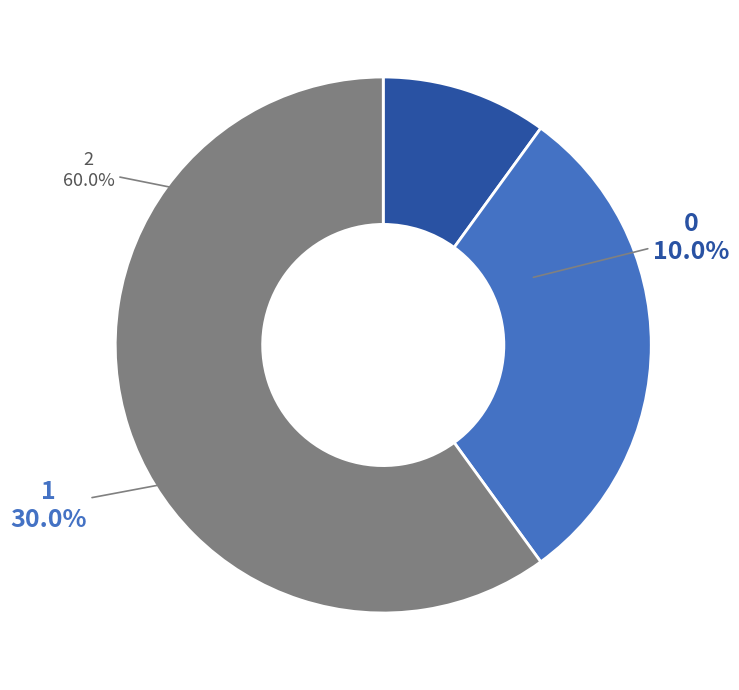

What is the majority slice?

2